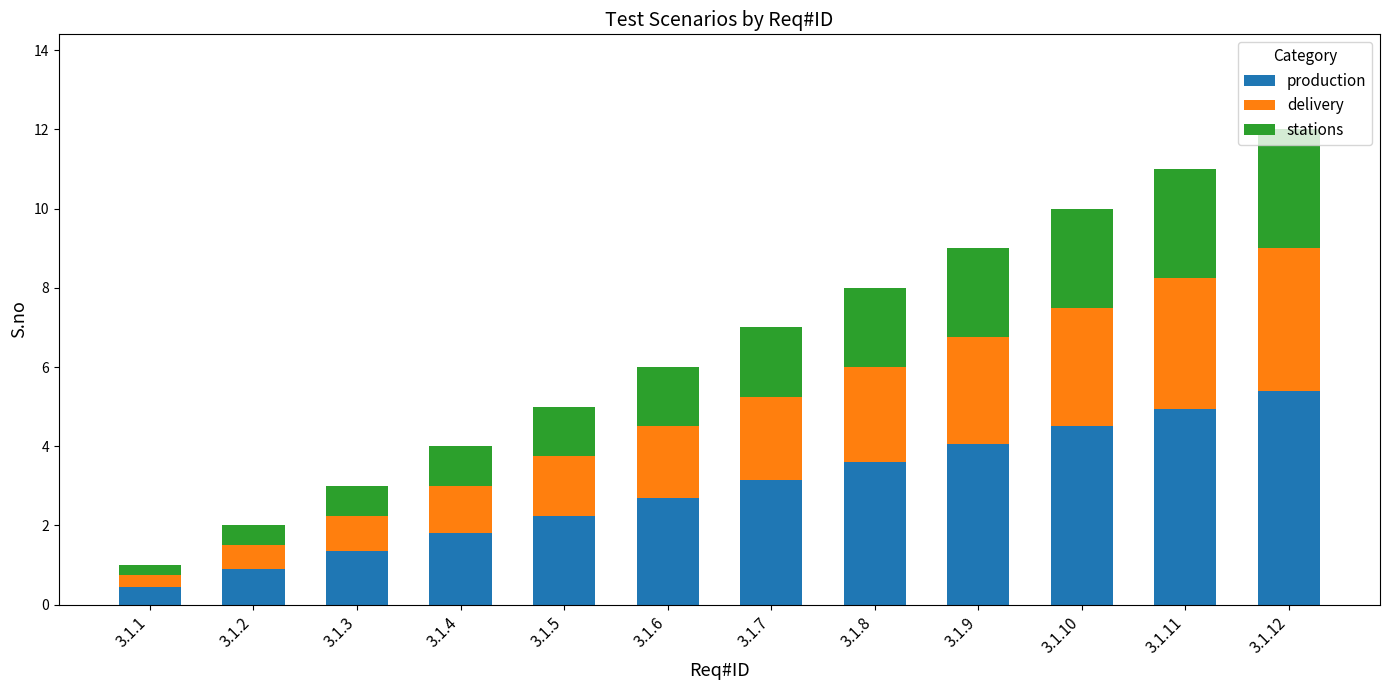

List the labels in order of production value, smallest first.

3.1.1, 3.1.2, 3.1.3, 3.1.4, 3.1.5, 3.1.6, 3.1.7, 3.1.8, 3.1.9, 3.1.10, 3.1.11, 3.1.12